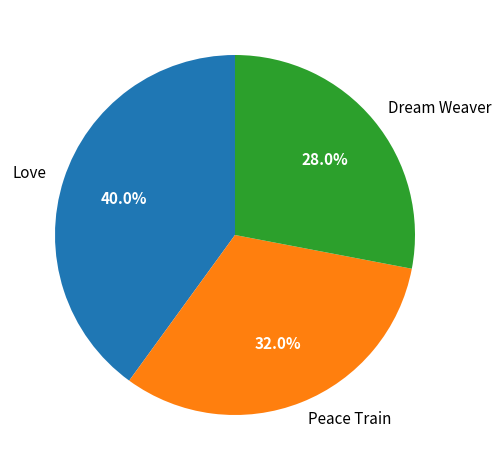

Does any single category account for the majority?

No